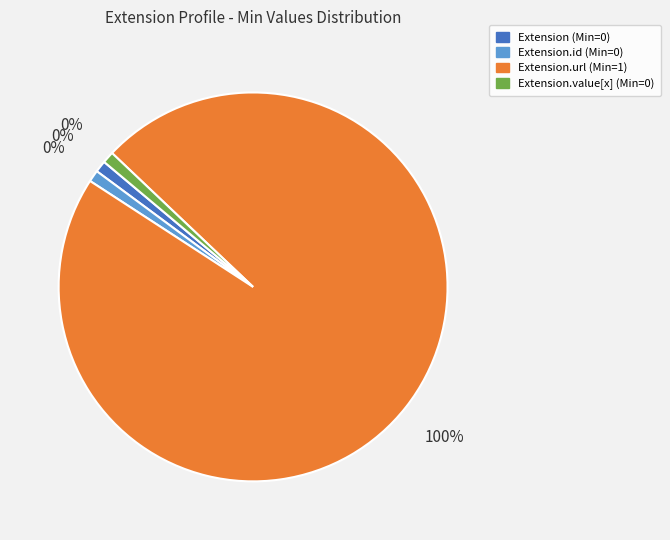

What is the majority slice?

Extension.url